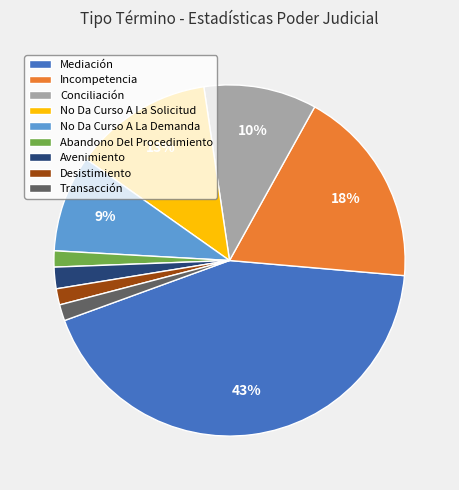

To the nearest percent, what percentage of the pie is Avenimiento?

2%